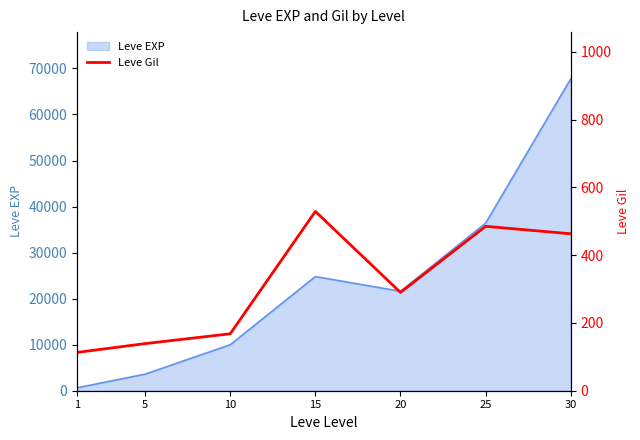

Reading left to right, what are all the values shown in this chart?

113	139	168	529	290	485	463